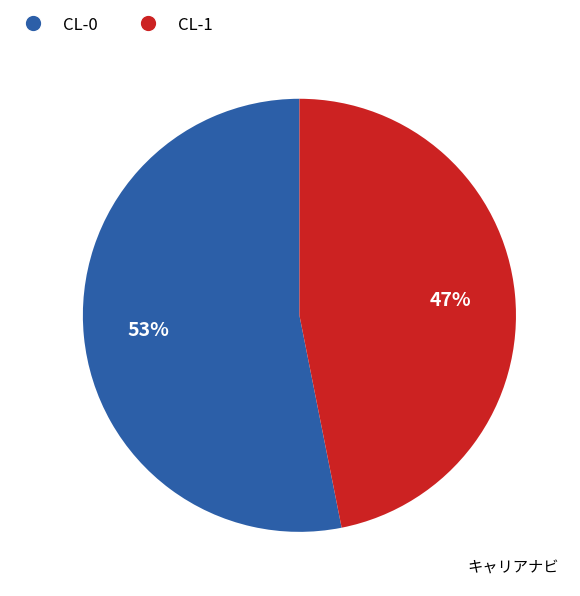

What is the smallest slice in the pie chart?

CL-1